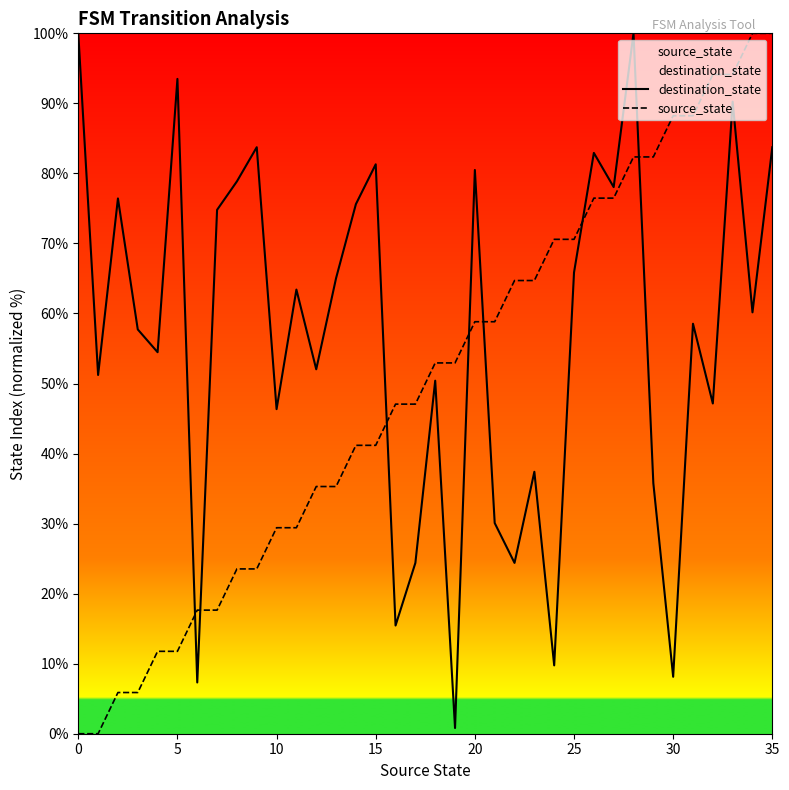

How many series are shown in this chart?

2